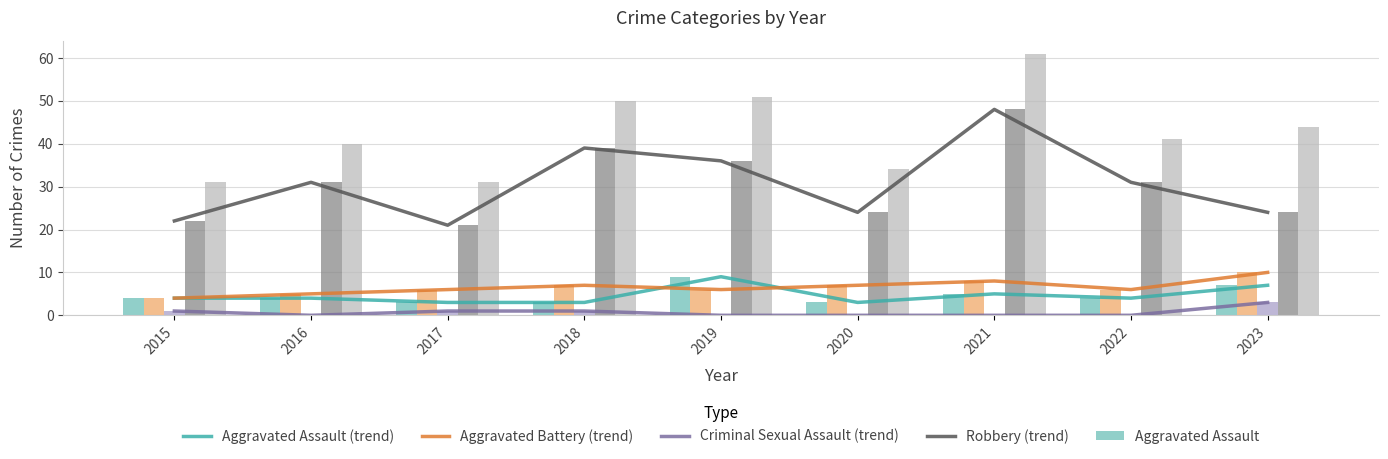

Which series has the widest spread of values?

Total